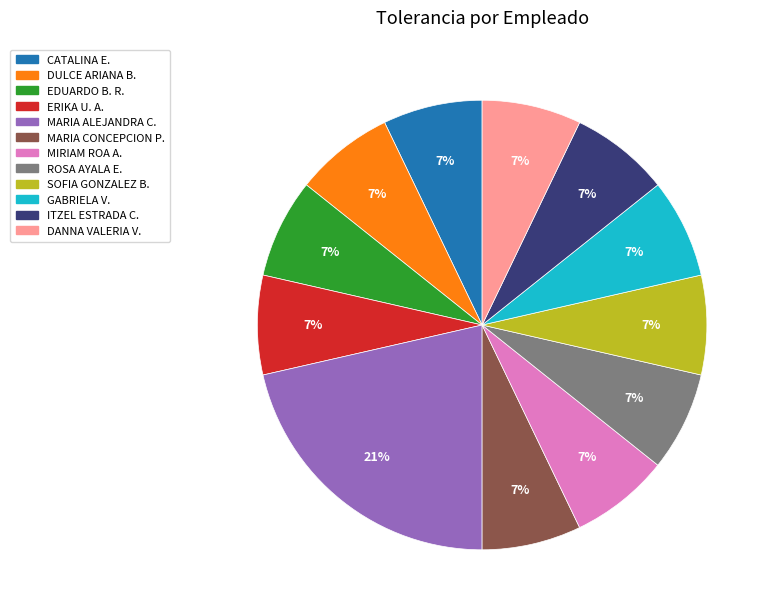

Count the number of slices in the pie.

12